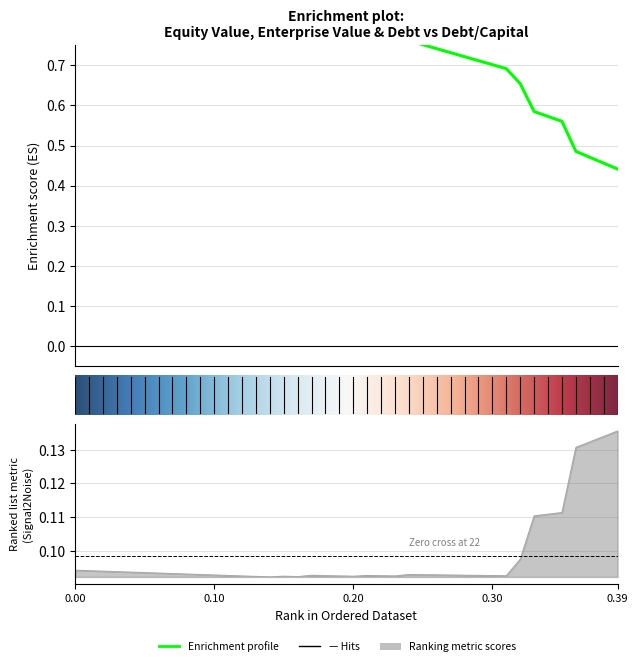

The value of equity_value at 0.23 is 0.8. True or false?

True